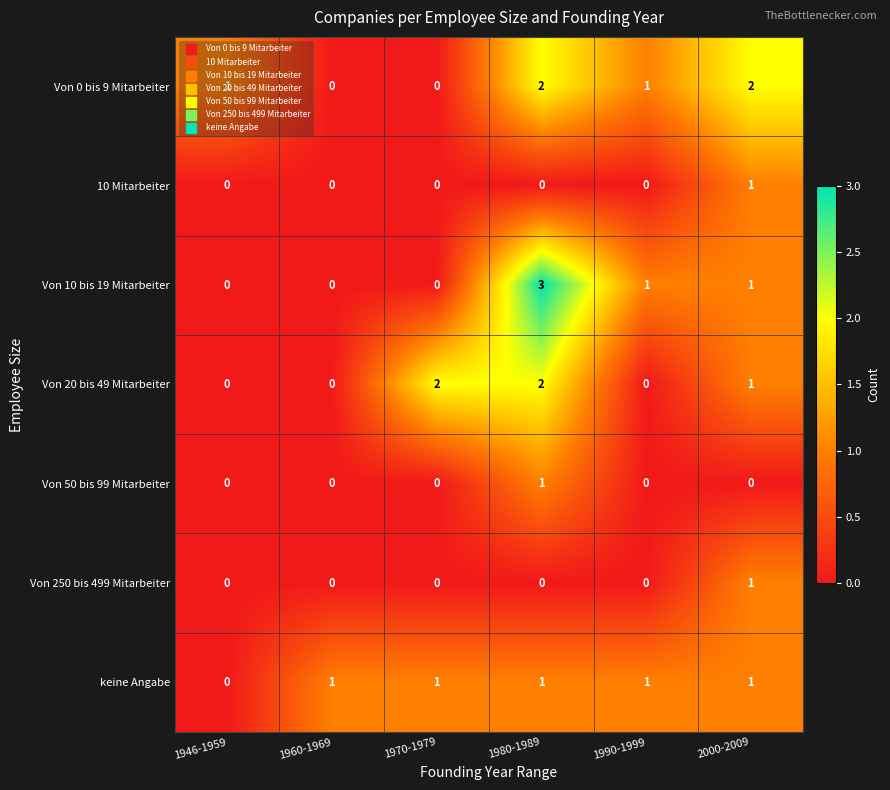

Between 1960-1969 and 2000-2009, which series saw the biggest shift?

Von 0 bis 9 Mitarbeiter